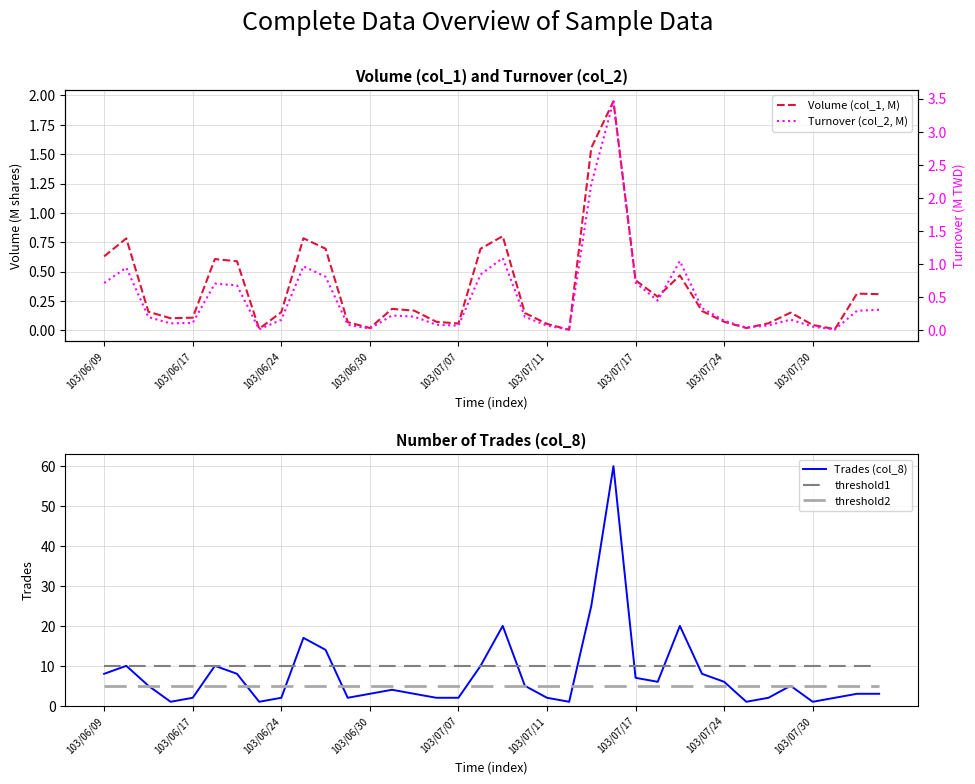

At which category is the sum across all series the highest?

23